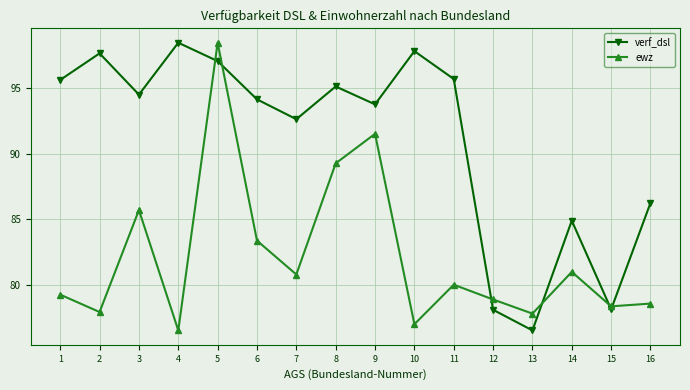

True or false: verf_dsl has more than 1 interior local peaks.

True